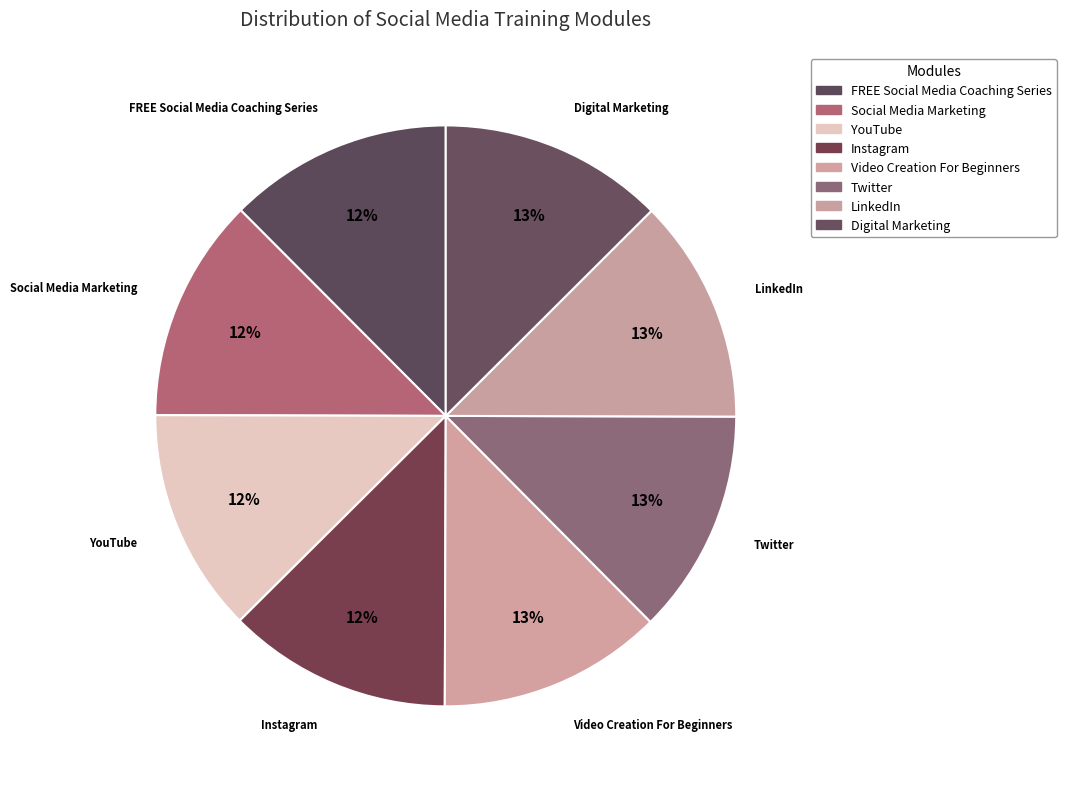

Is there a majority slice in this chart?

No